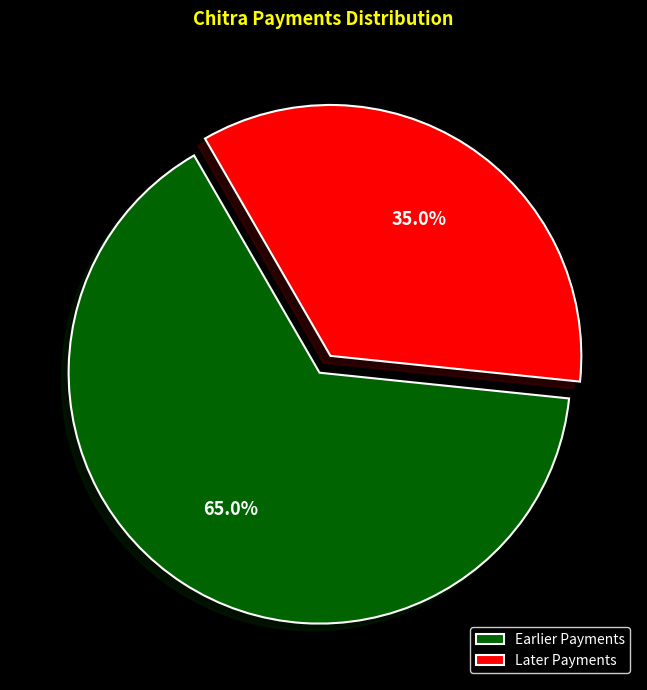

Does Later Payments account for over 50% of the chart?

No